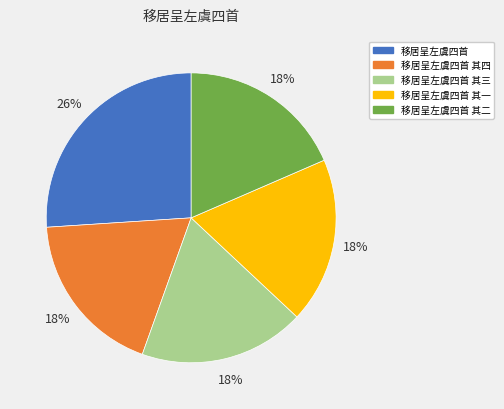

To the nearest percent, what is the combined percentage of 移居呈左虞四首 其三 and 移居呈左虞四首 其一?

37%